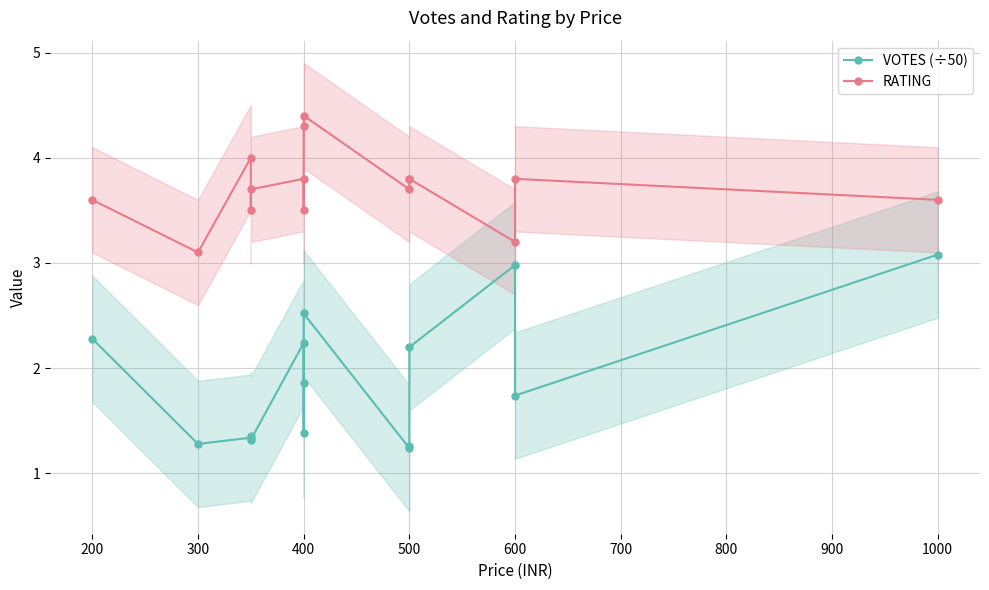

True or false: VOTES (÷50) has more than 0 interior local peaks.

True